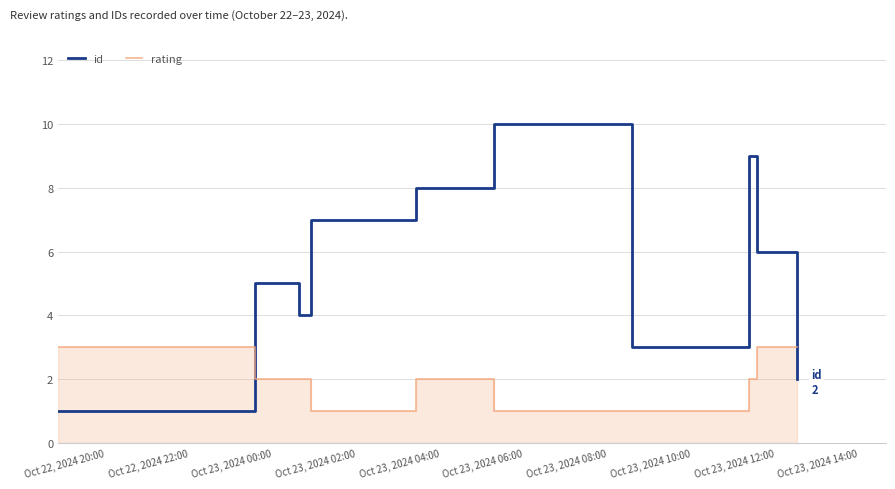

What is the label of the 9th point from the left?

Oct 23, 2024 12:00